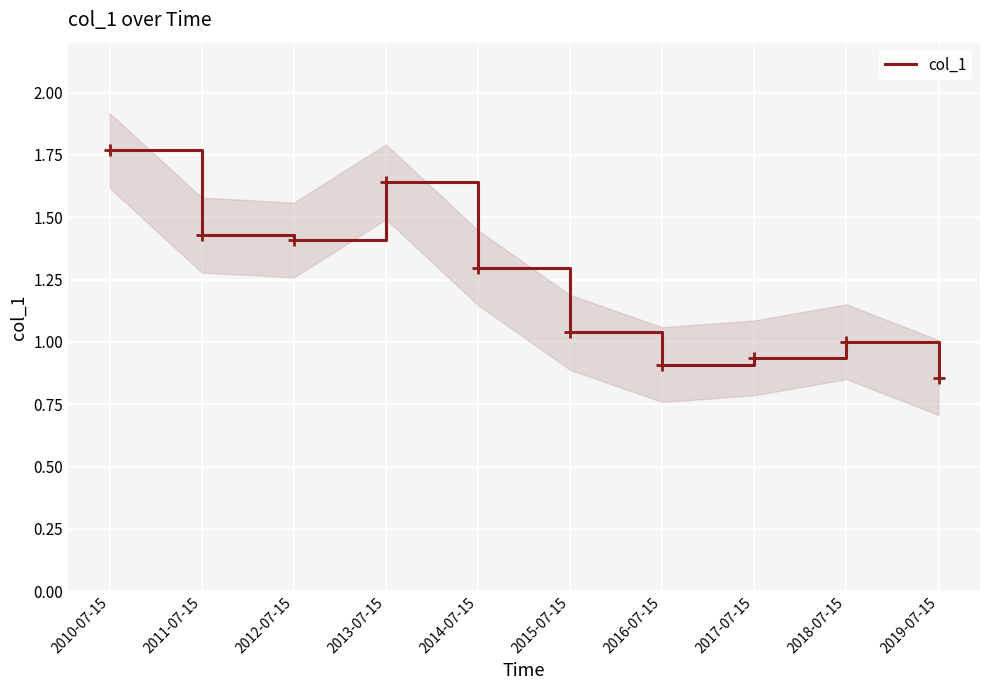

Which category has the highest value across all series?

2010-07-15